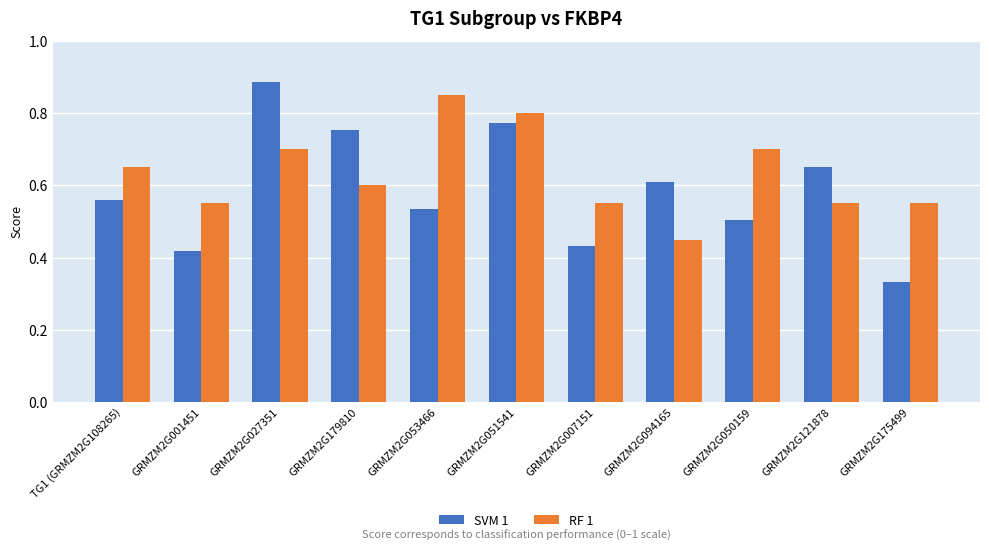

How many groups of bars are there?

11